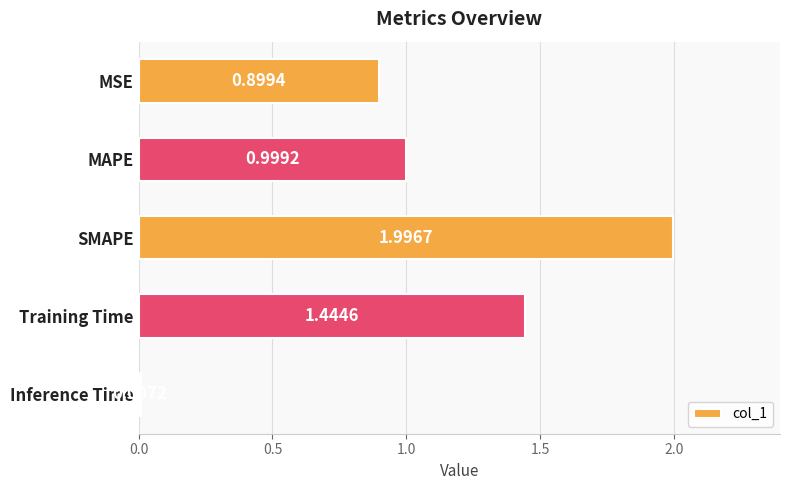

What is the label of the 5th bar from the bottom?

MSE